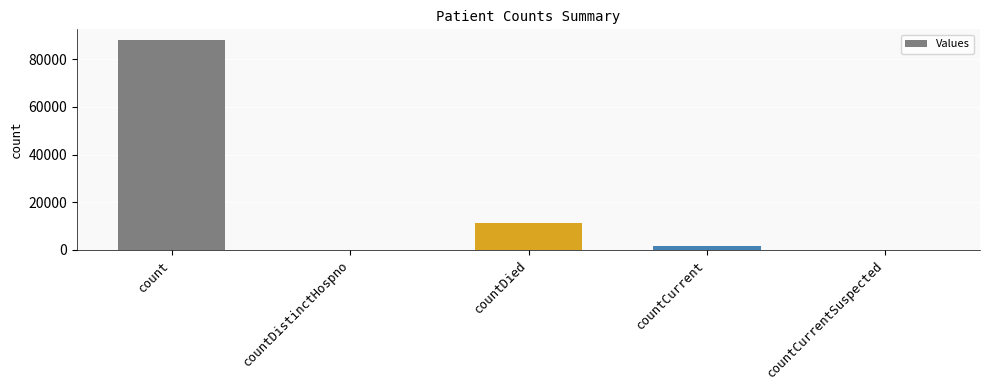

What is the greatest value displayed?

88187